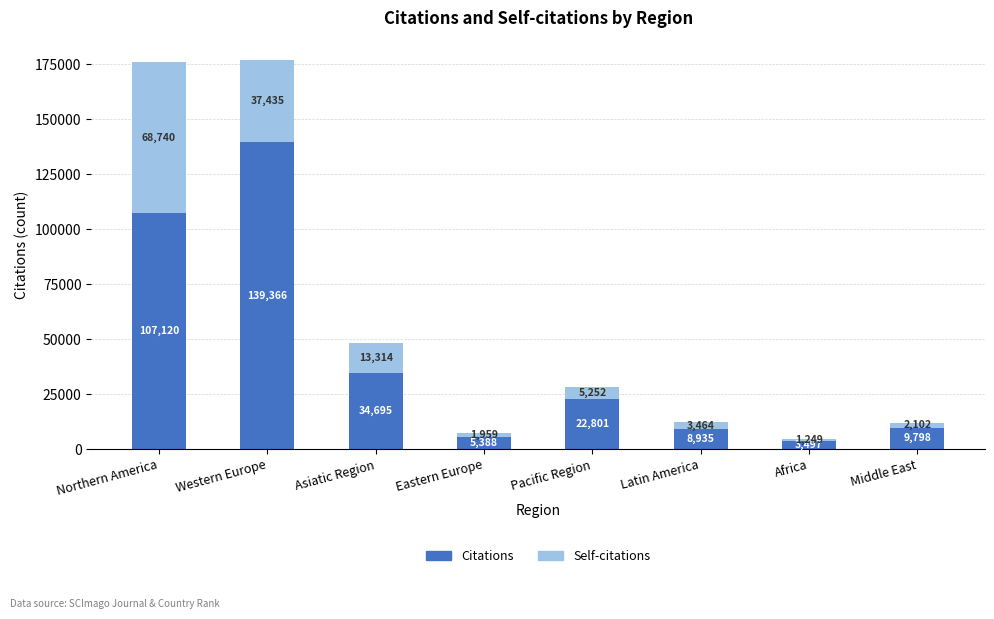

What is the total value across all series at Africa?

4746